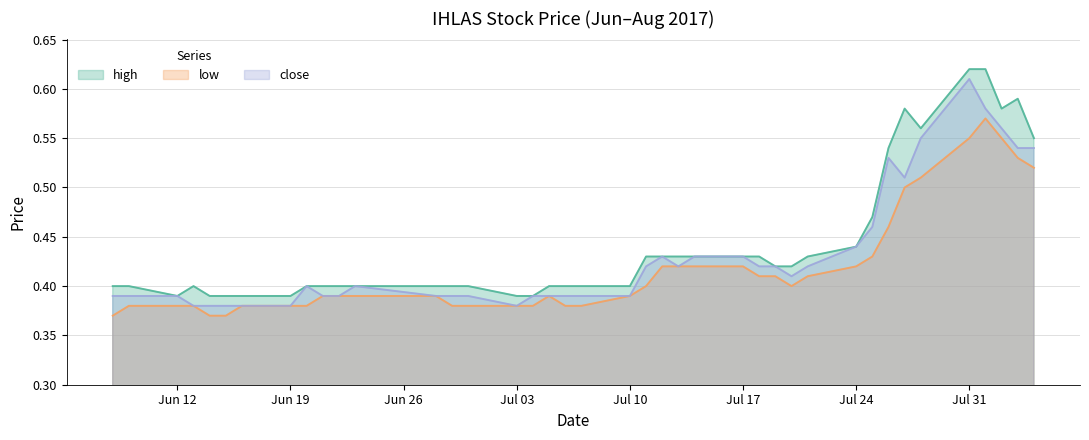

What is the average value of the high series?

0.4